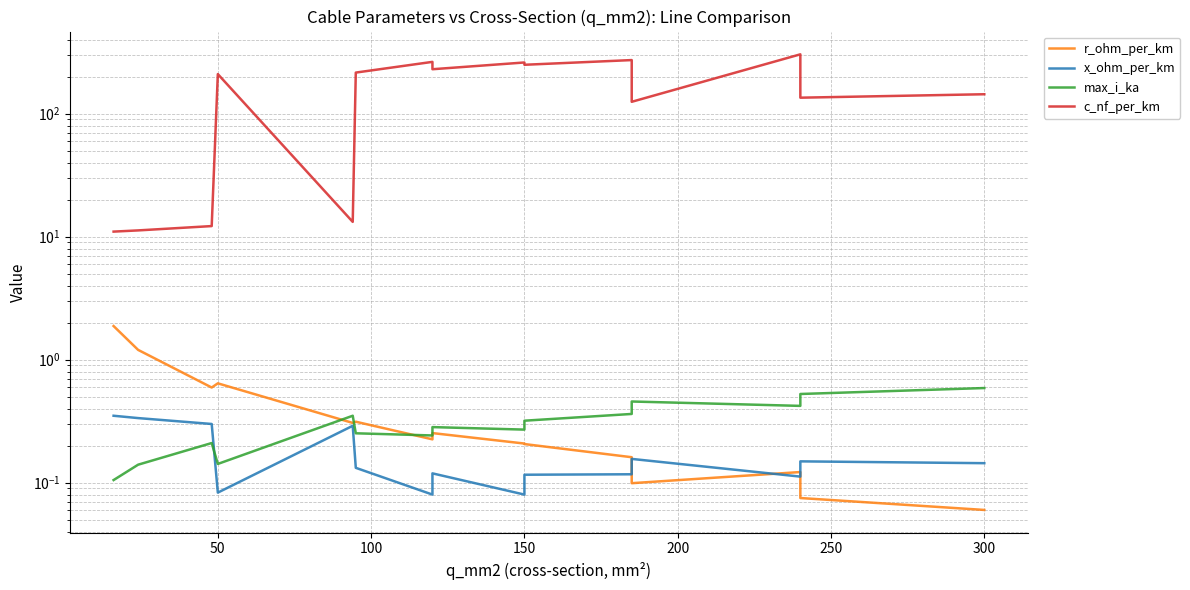

What is the maximum value for c_nf_per_km?

304.0